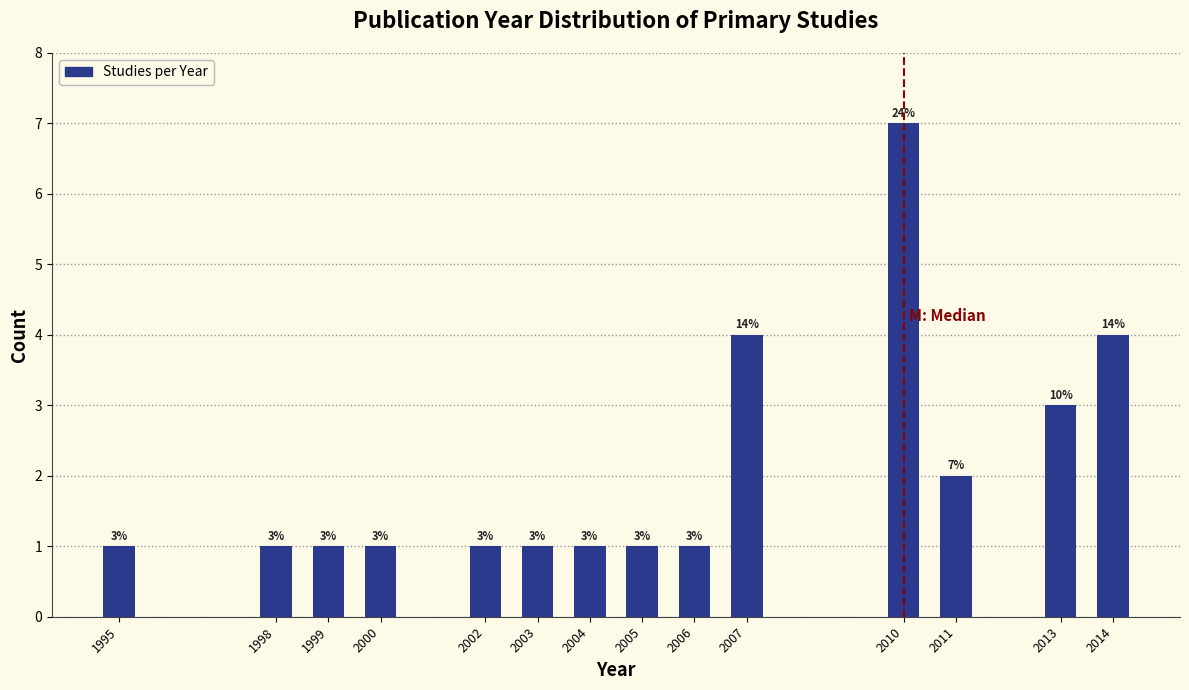

Reading right to left, what are all the values shown in this chart?

4	3	2	7	4	1	1	1	1	1	1	1	1	1